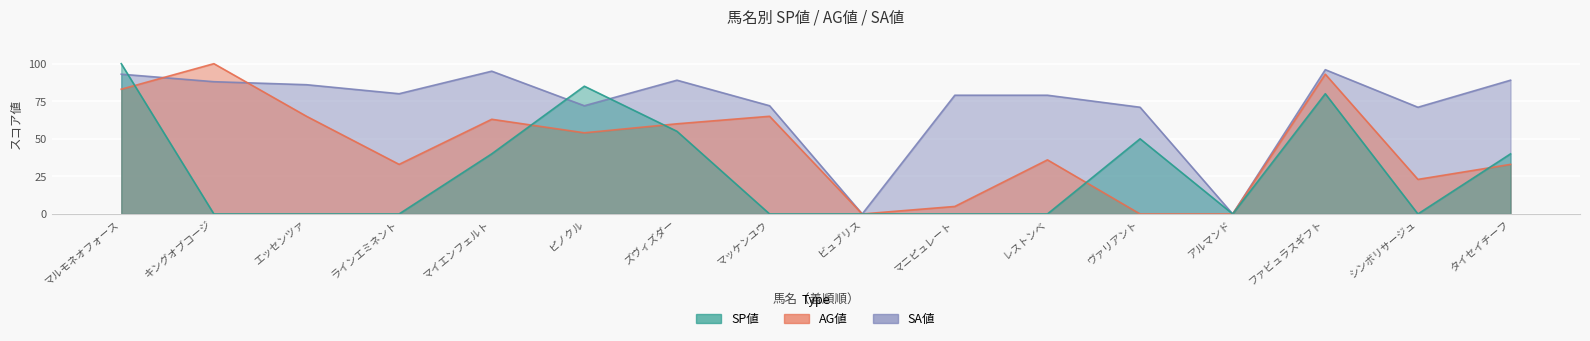

How many times do SA値 and AG値 cross each other?

2